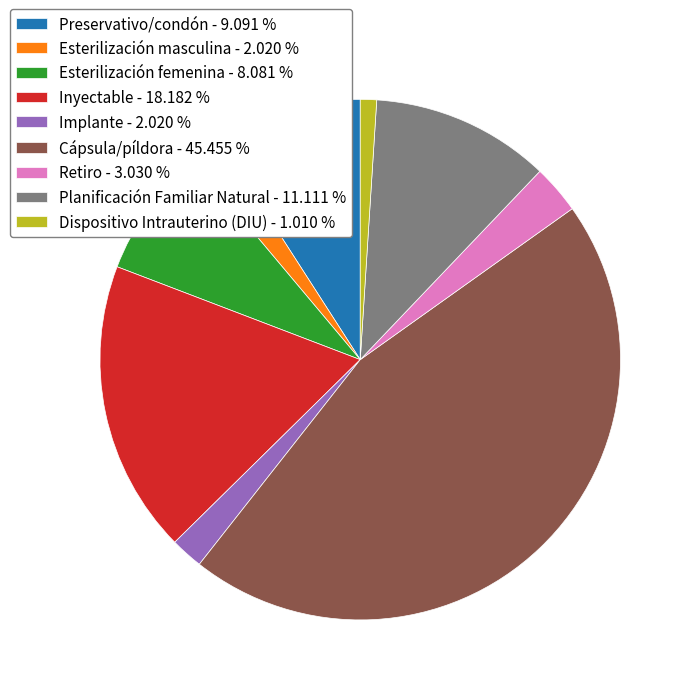

Does any single category account for the majority?

No